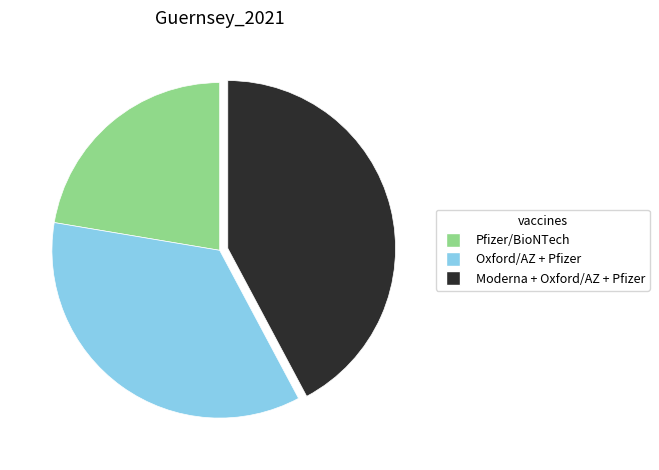

Combined, do Moderna + Oxford/AZ + Pfizer and Pfizer/BioNTech account for over 50%?

Yes